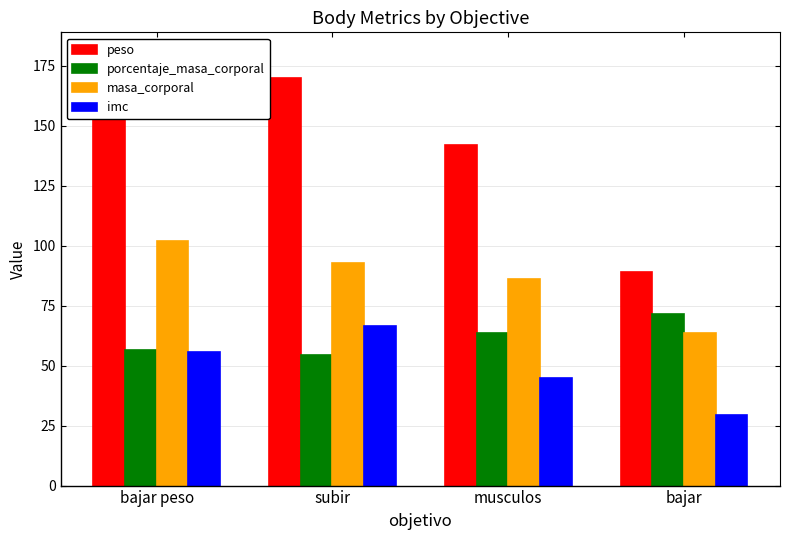

What is the value of the porcentaje_masa_corporal bar at the 4th from the left?

71.7